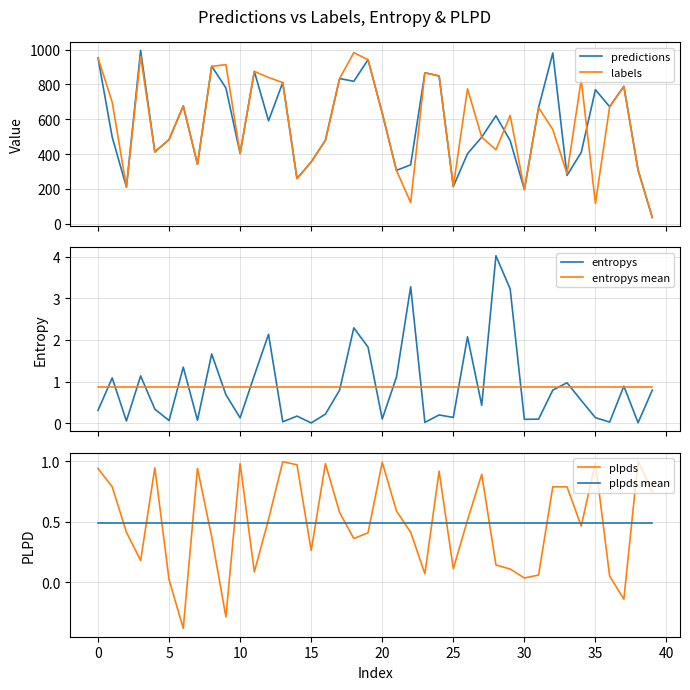

In plpds, how many points are higher than both neighbors (excluding endpoints)?

11